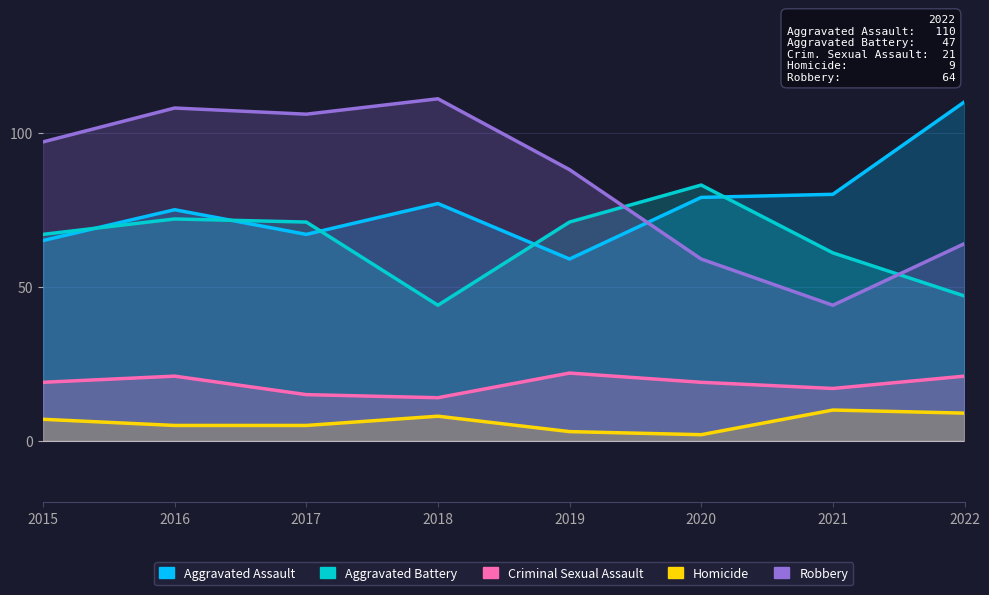

Which series changed the most between 2016 and 2018?

Aggravated Battery